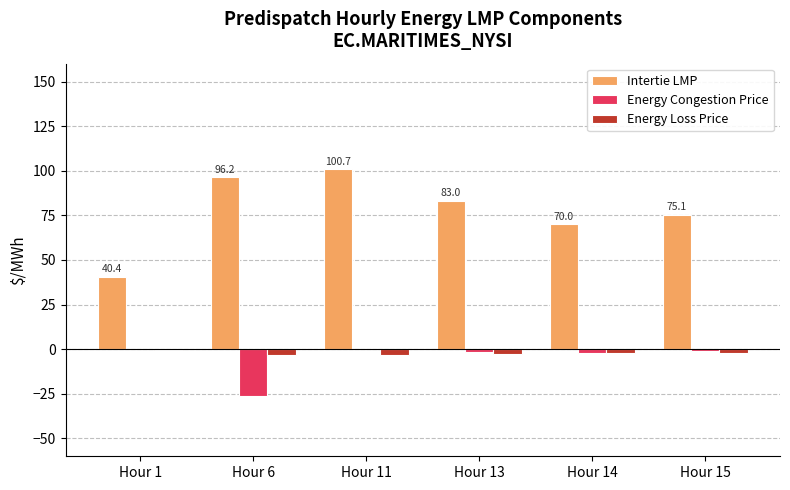

What is the maximum value shown in the chart?

100.7